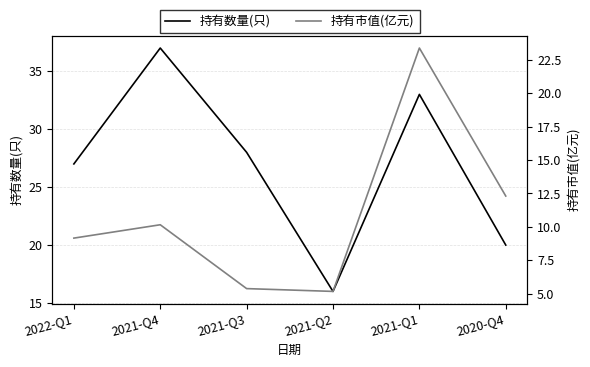

Reading left to right, transcribe all the data shown in this chart.

持有数量(只): 27.0	37.0	28.0	16.0	33.0	20.0
持有市值(亿元): 9.2	10.2	5.4	5.2	23.4	12.3